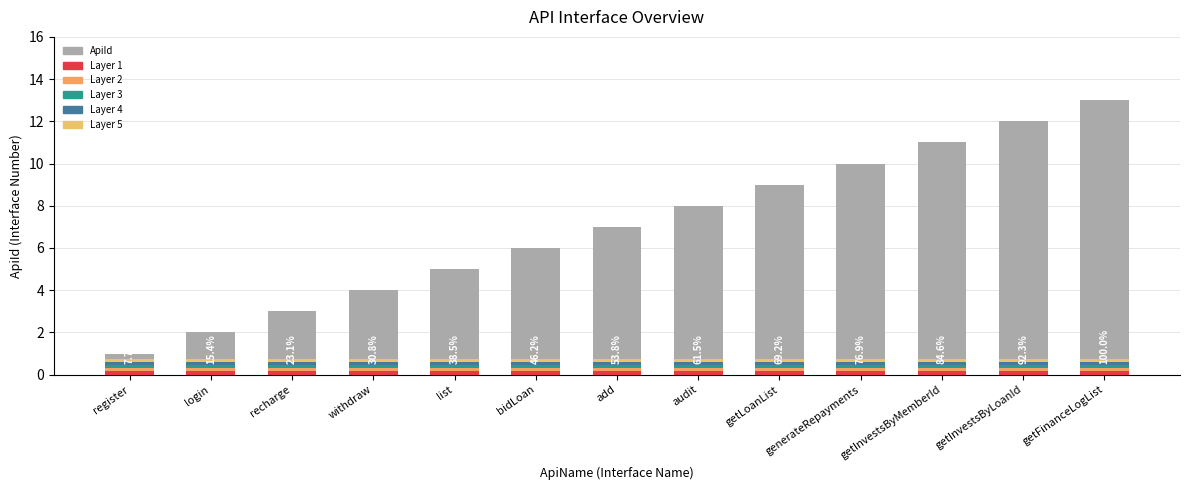

What position from the left is bidLoan?

6